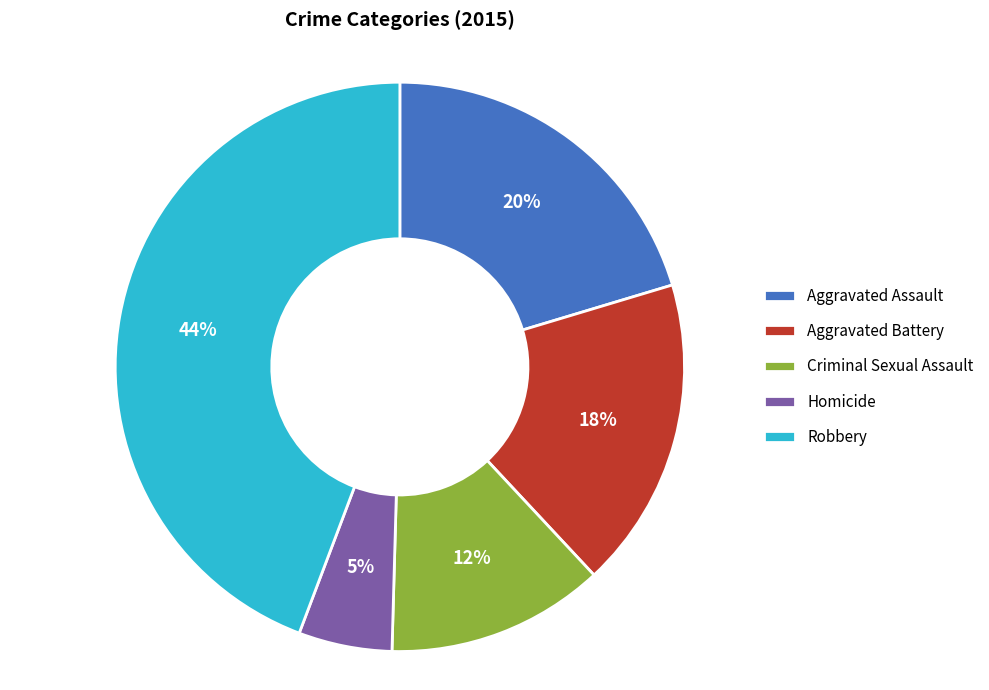

Is Aggravated Assault the majority of the pie?

No